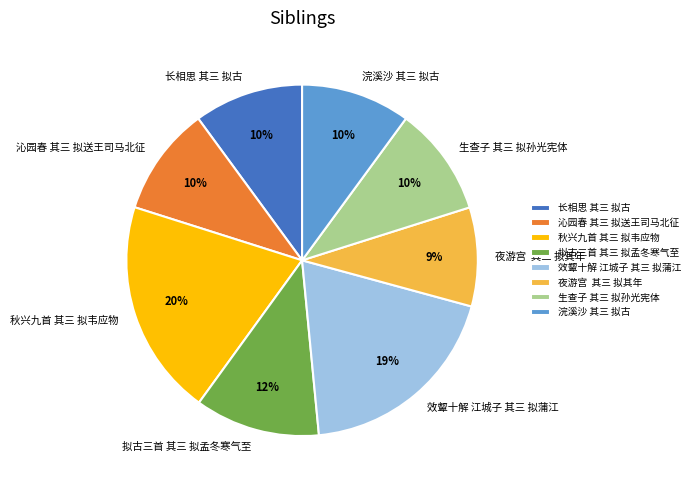

What is the largest slice in the pie chart?

秋兴九首 其三 拟韦应物